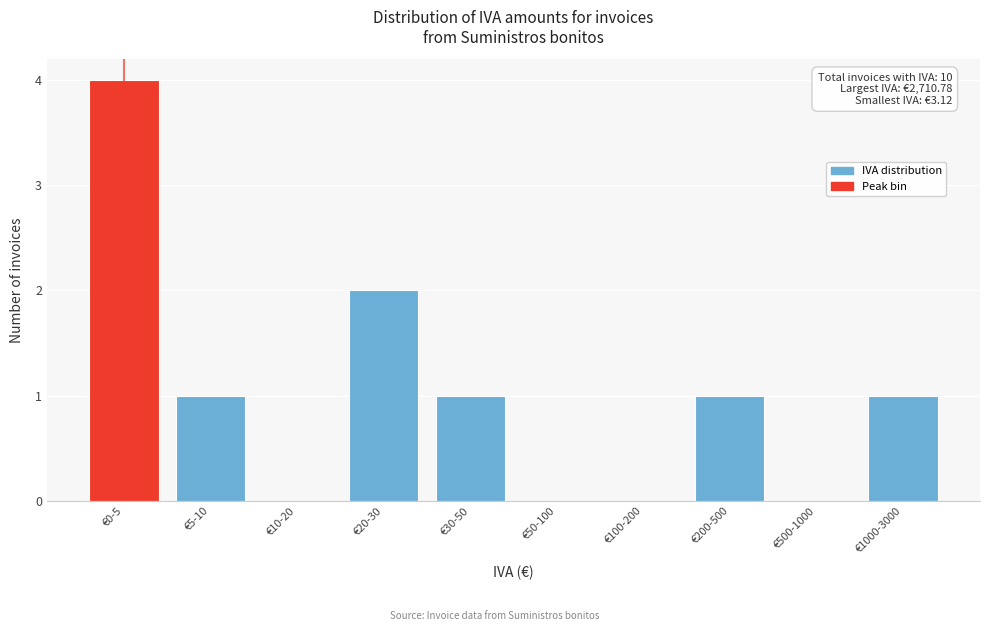

Reading left to right, extract all data points from this chart.

€0-5=4	€5-10=1	€10-20=0	€20-30=2	€30-50=1	€50-100=0	€100-200=0	€200-500=1	€500-1000=0	€1000-3000=1